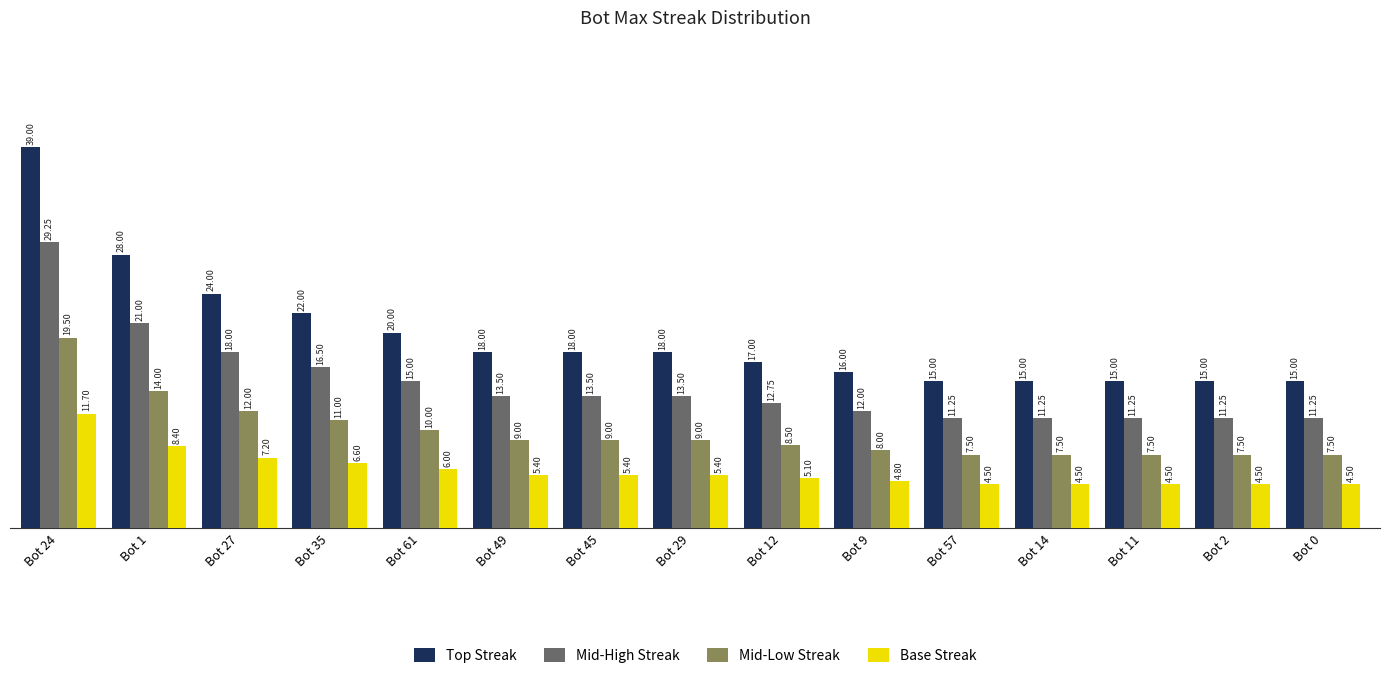

What is the difference between the maximum and minimum values in the Mid-Low Streak series?

12.0